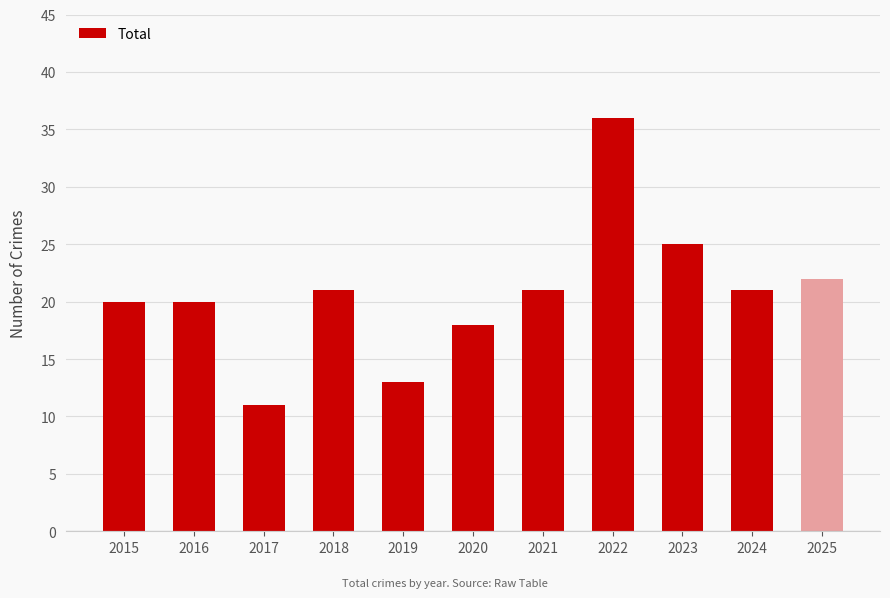

Count the number of data series in this chart.

1